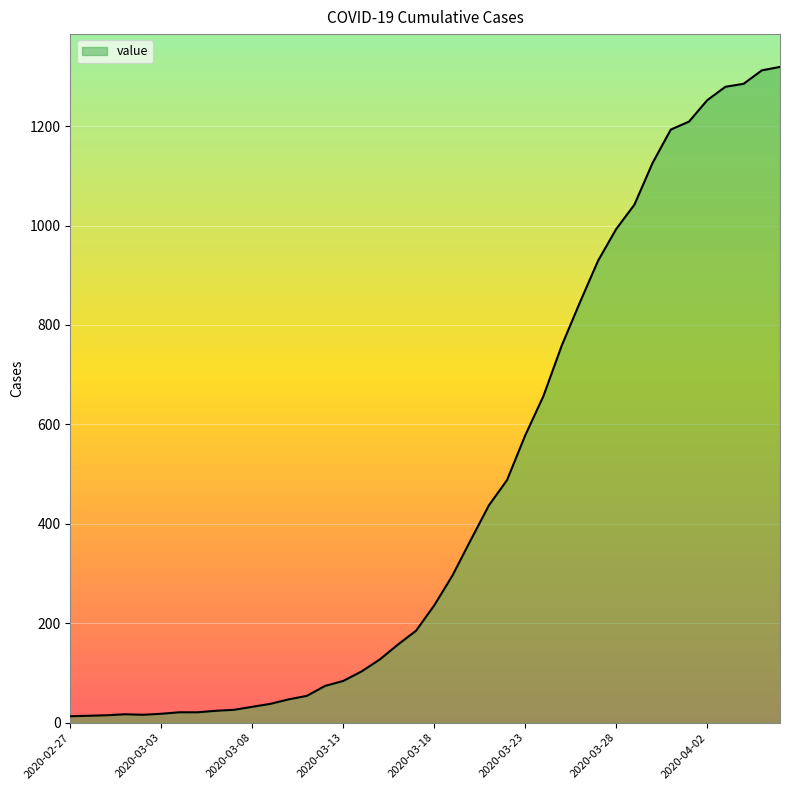

What is the greatest value displayed?

1319